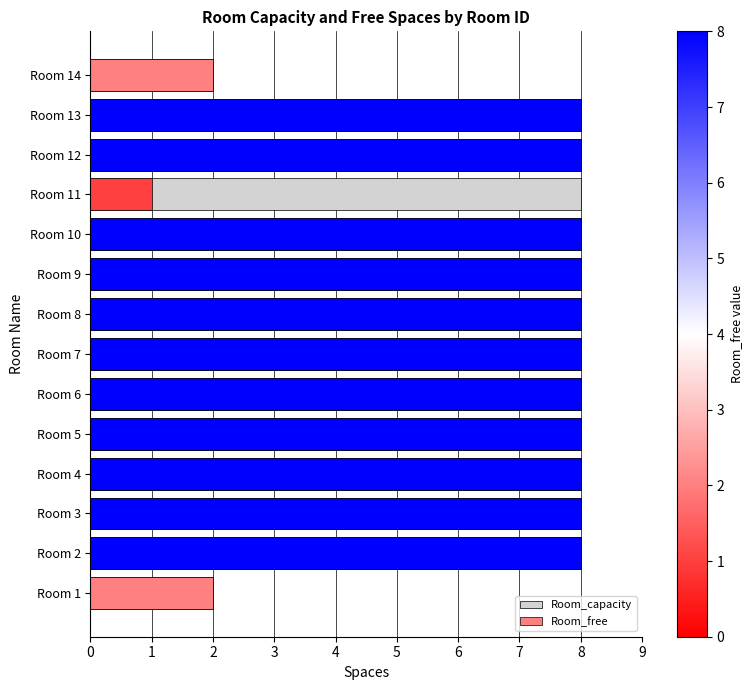

True or false: Room_free has a value of 5 at Room 3.

False